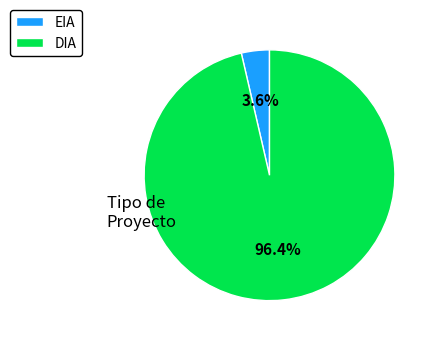

How many slices are in this pie chart?

2